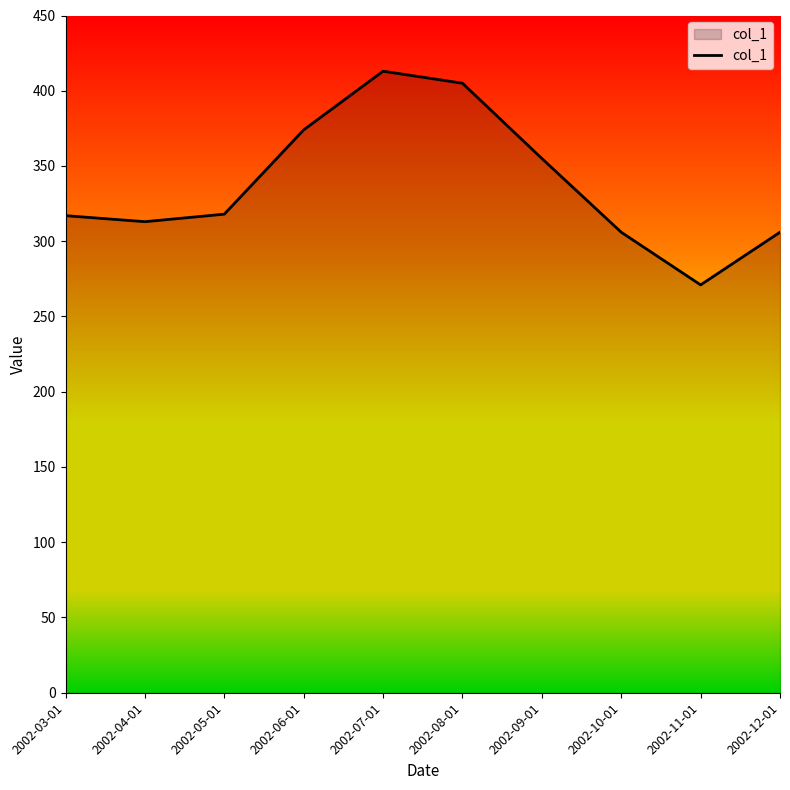

The chart shows a value of 313 at 2002-04-01. True or false?

True